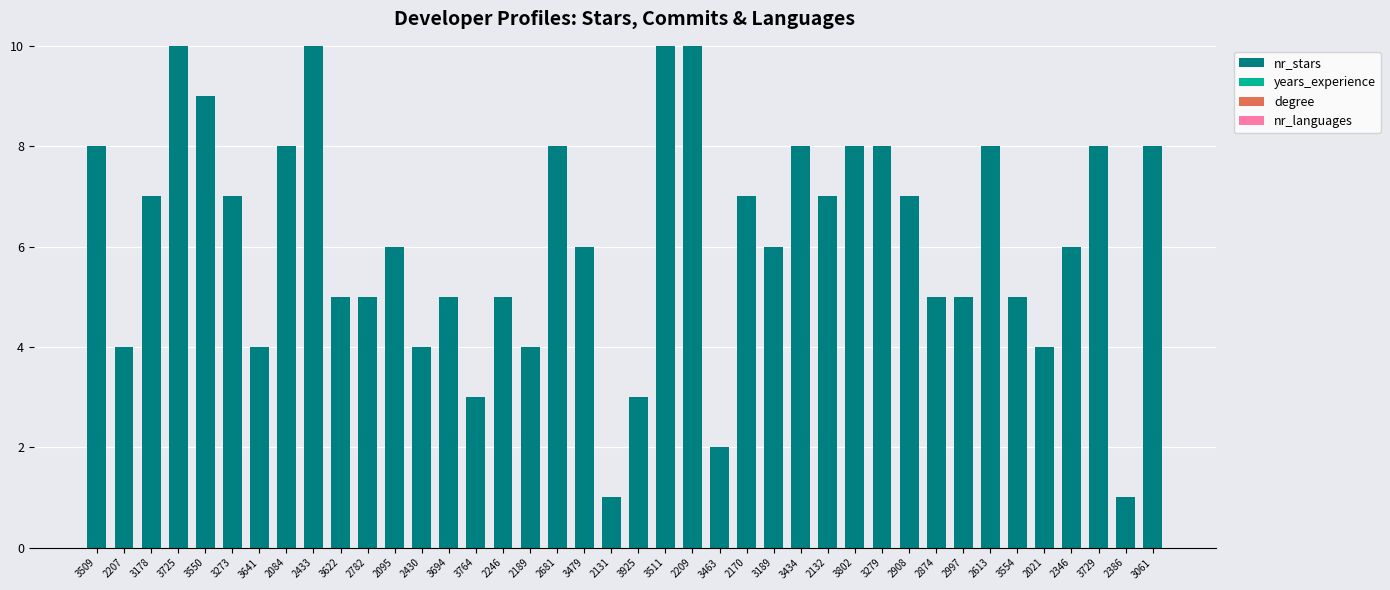

Between 3764 and 2246, which is larger?

2246